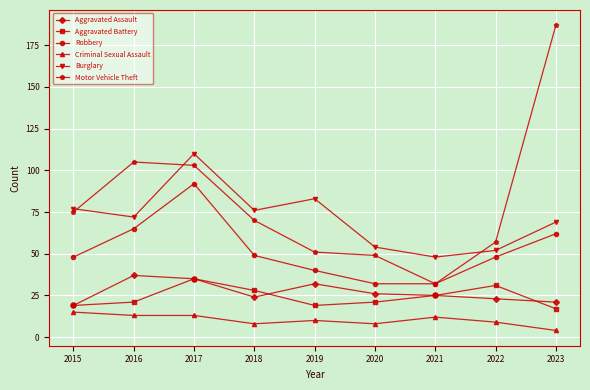

Is the value of Aggravated Battery at 2022 greater than the value of Aggravated Assault at 2023?

Yes